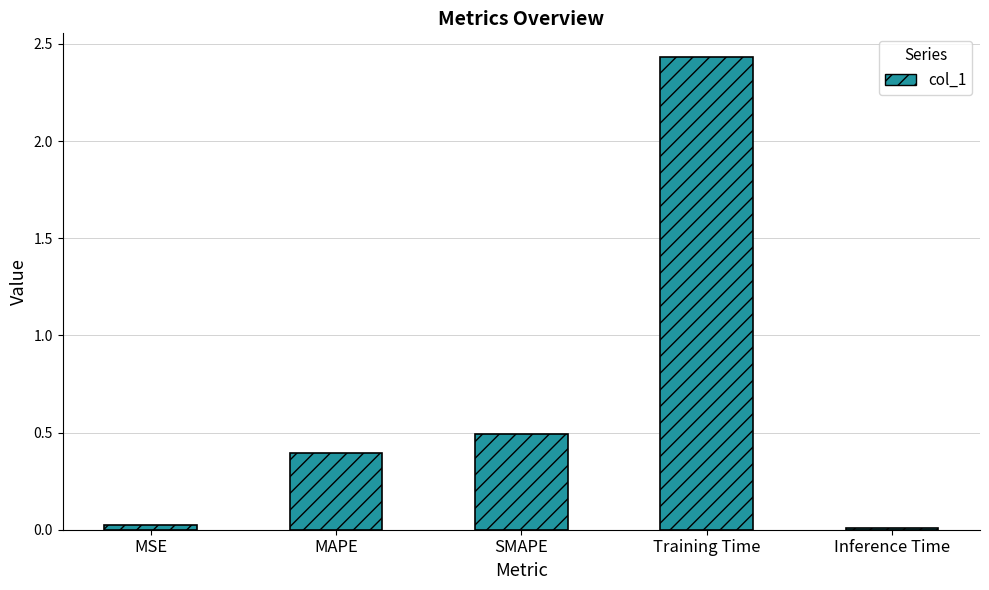

What is the label of the 2nd bar from the right?

Training Time